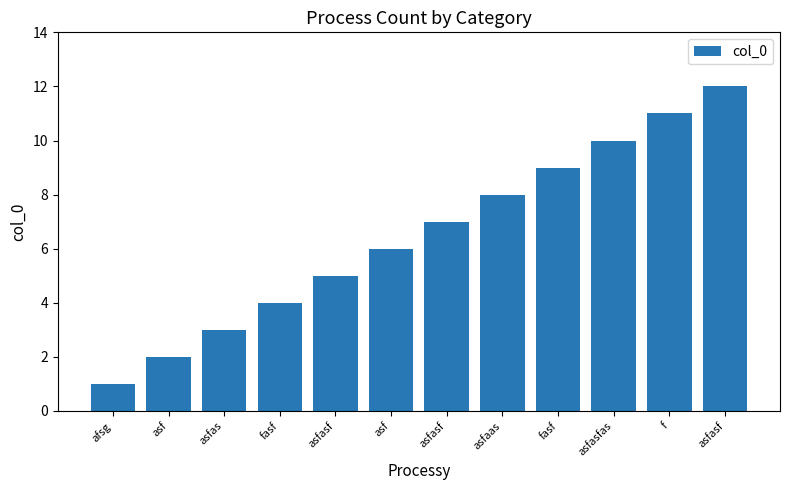

How many bars are there in total?

12